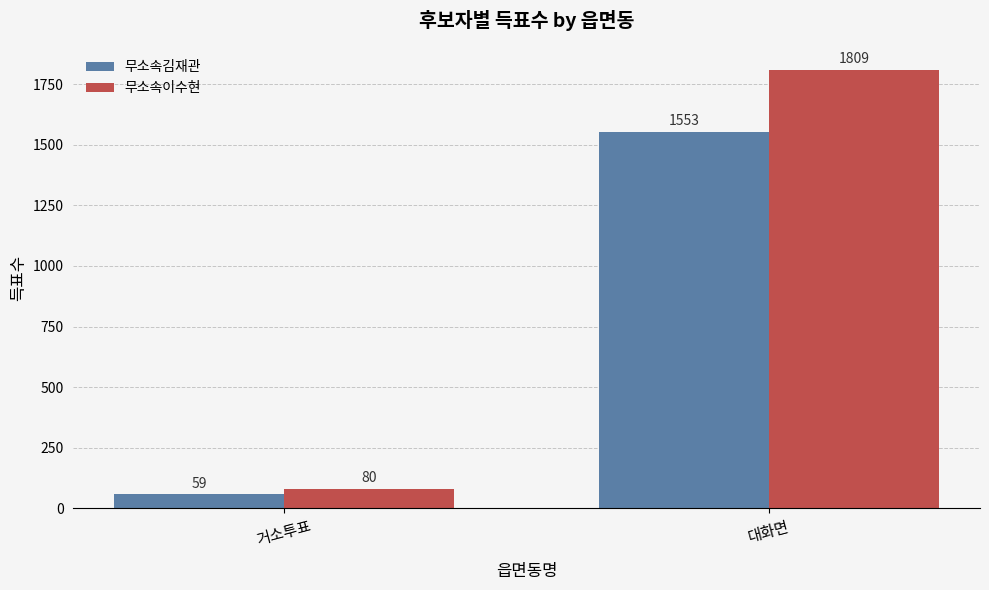

What is the maximum value for 무소속김재관?

1553